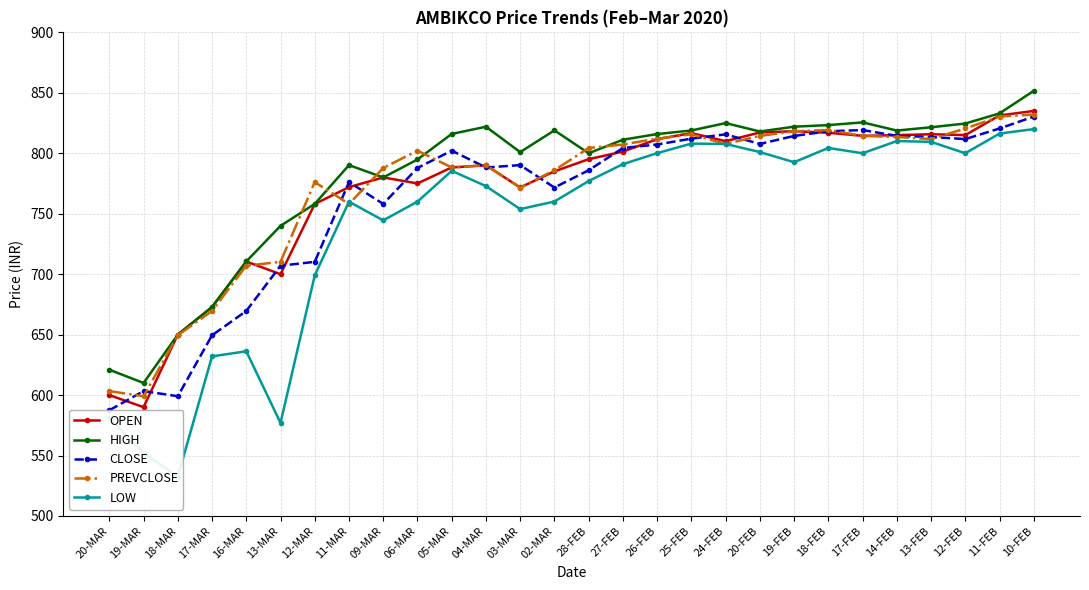

Reading left to right, extract all data points from this chart.

OPEN: 20-MAR=600.0	19-MAR=590.0	18-MAR=650.0	17-MAR=672.8	16-MAR=710.5	13-MAR=700.0	12-MAR=758.0	11-MAR=772.0	09-MAR=780.0	06-MAR=775.0	05-MAR=788.3	04-MAR=790.0	03-MAR=771.7	02-MAR=785.0	28-FEB=795.1	27-FEB=801.4	26-FEB=811.6	25-FEB=816.7	24-FEB=810.0	20-FEB=817.2	19-FEB=818.2	18-FEB=817.0	17-FEB=814.4	14-FEB=815.0	13-FEB=815.8	12-FEB=815.0	11-FEB=831.3	10-FEB=835.0
HIGH: 20-MAR=621.0	19-MAR=610.0	18-MAR=650.0	17-MAR=672.9	16-MAR=710.5	13-MAR=740.0	12-MAR=758.1	11-MAR=790.2	09-MAR=780.0	06-MAR=794.9	05-MAR=816.0	04-MAR=822.0	03-MAR=801.0	02-MAR=819.0	28-FEB=800.0	27-FEB=811.2	26-FEB=815.9	25-FEB=818.9	24-FEB=825.0	20-FEB=818.0	19-FEB=822.0	18-FEB=823.3	17-FEB=825.5	14-FEB=818.8	13-FEB=821.5	12-FEB=824.6	11-FEB=833.0	10-FEB=851.6
CLOSE: 20-MAR=587.5	19-MAR=603.3	18-MAR=599.0	17-MAR=649.5	16-MAR=669.5	13-MAR=707.0	12-MAR=710.2	11-MAR=776.1	09-MAR=758.1	06-MAR=787.9	05-MAR=802.1	04-MAR=788.2	03-MAR=790.2	02-MAR=771.6	28-FEB=786.0	27-FEB=804.4	26-FEB=807.2	25-FEB=812.1	24-FEB=815.6	20-FEB=807.7	19-FEB=814.4	18-FEB=818.2	17-FEB=819.2	14-FEB=814.4	13-FEB=813.5	12-FEB=811.8	11-FEB=820.5	10-FEB=830.4
PREVCLOSE: 20-MAR=603.3	19-MAR=599.0	18-MAR=649.5	17-MAR=669.5	16-MAR=707.0	13-MAR=710.2	12-MAR=776.1	11-MAR=758.1	09-MAR=787.9	06-MAR=802.1	05-MAR=788.2	04-MAR=790.2	03-MAR=771.6	02-MAR=786.0	28-FEB=804.4	27-FEB=807.2	26-FEB=812.1	25-FEB=815.6	24-FEB=807.7	20-FEB=814.4	19-FEB=818.2	18-FEB=819.2	17-FEB=814.4	14-FEB=813.5	13-FEB=811.8	12-FEB=820.5	11-FEB=830.4	10-FEB=832.0
LOW: 20-MAR=581.0	19-MAR=552.2	18-MAR=532.5	17-MAR=632.0	16-MAR=636.2	13-MAR=577.0	12-MAR=699.0	11-MAR=760.0	09-MAR=744.5	06-MAR=760.0	05-MAR=785.5	04-MAR=772.9	03-MAR=753.8	02-MAR=760.1	28-FEB=777.0	27-FEB=791.0	26-FEB=800.1	25-FEB=808.0	24-FEB=807.7	20-FEB=801.0	19-FEB=792.6	18-FEB=804.4	17-FEB=800.0	14-FEB=810.1	13-FEB=809.5	12-FEB=800.0	11-FEB=816.3	10-FEB=820.0